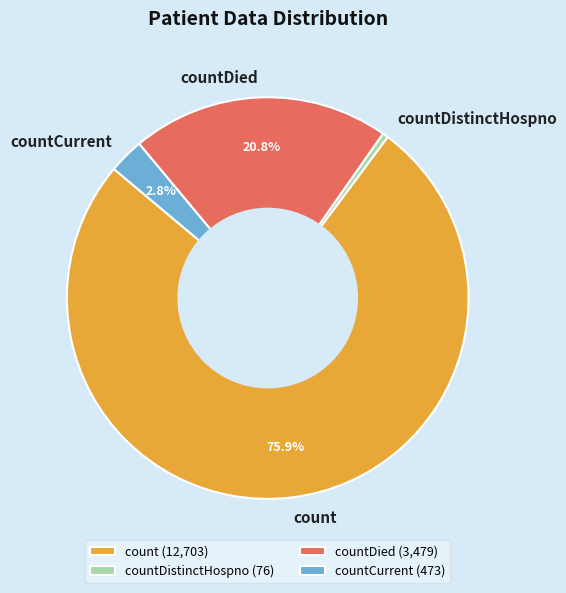

What percentage is NOT represented by countCurrent?

97.2%